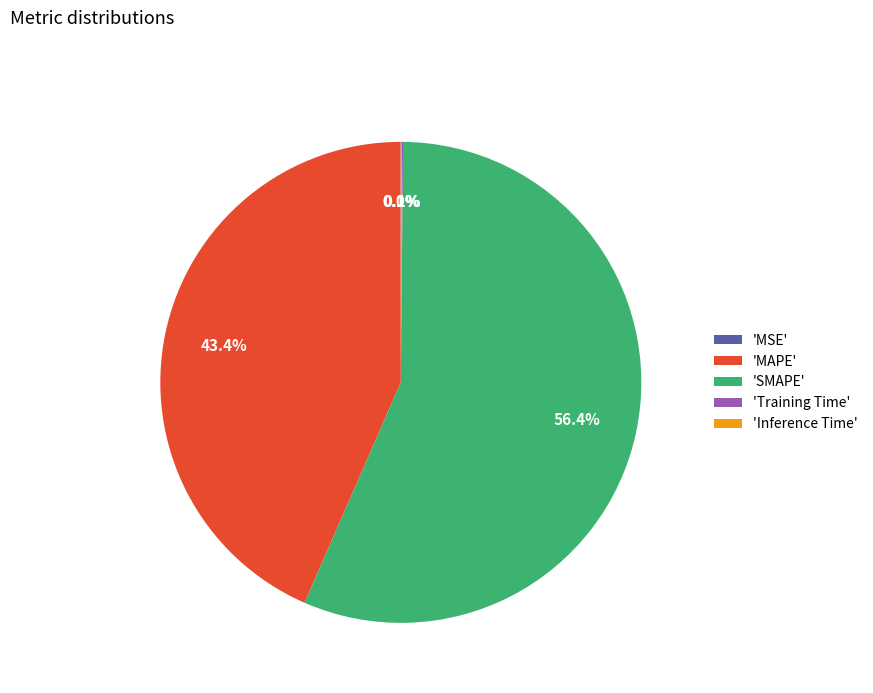

What is the largest slice in the pie chart?

'SMAPE'